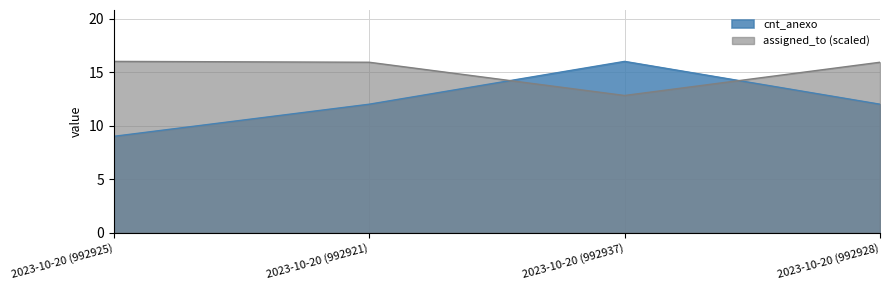

Reading right to left, transcribe all the data shown in this chart.

cnt_anexo: 12.0	16.0	12.0	9.0
assigned_to: 15.9	12.8	15.9	16.0